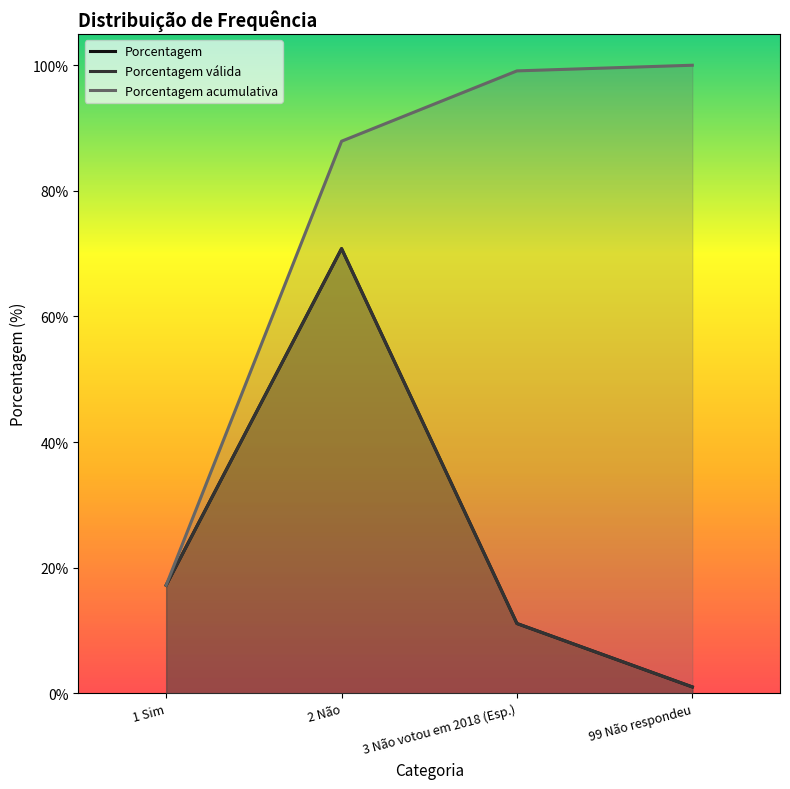

What is the minimum value shown in the chart?

1.0